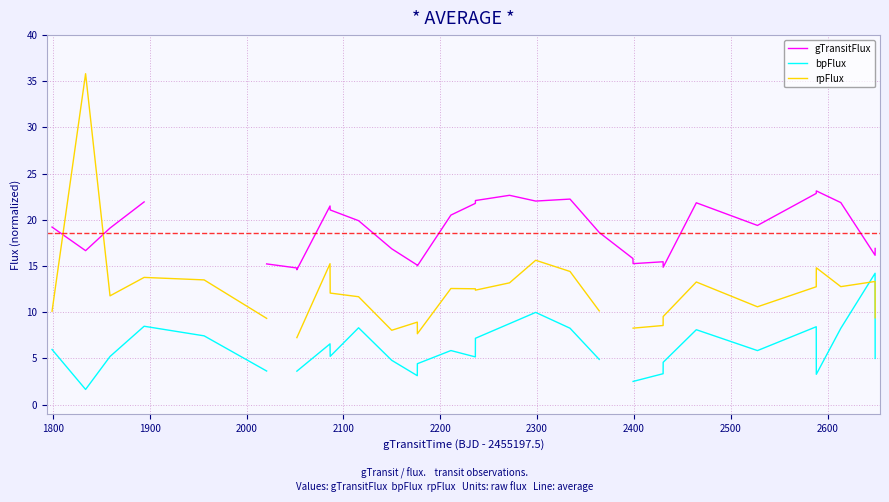

The bpFlux series shows 11.4 at 2500. True or false?

False